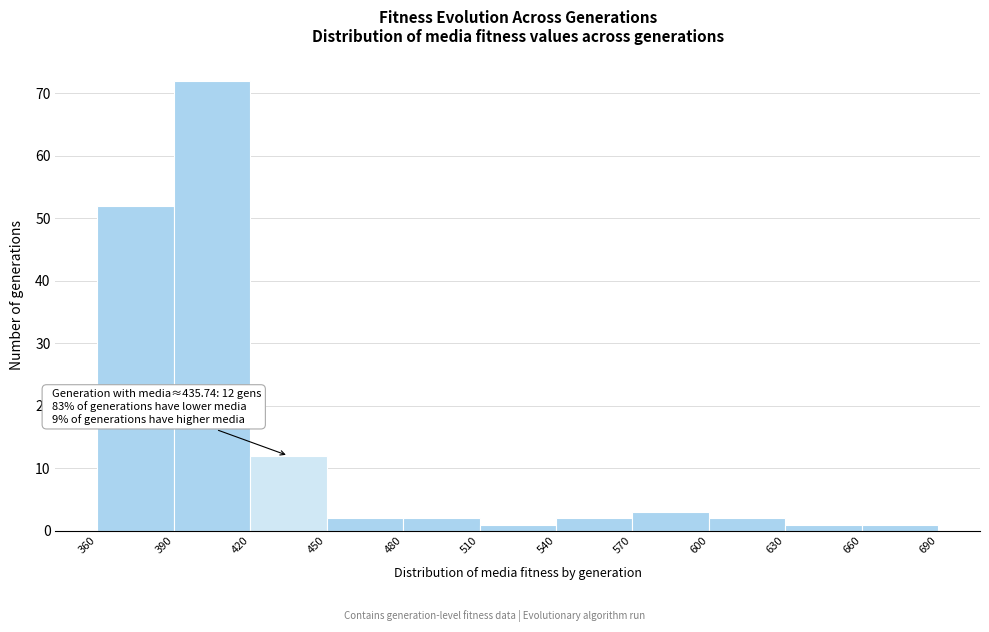

Over which range of the x-axis is the bar tallest?

390 to 420